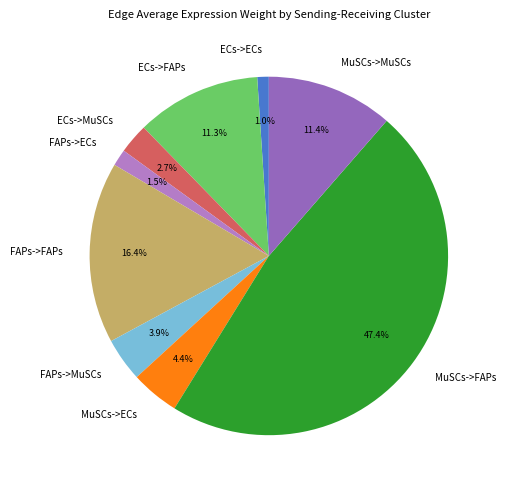

What percentage is the MuSCs->MuSCs slice, to the nearest percent?

11%